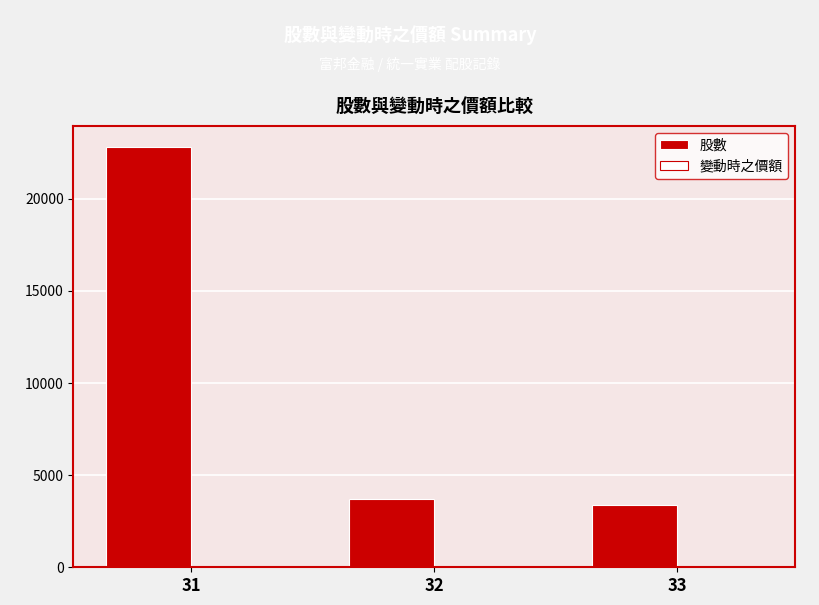

The value of 股數 at 31 is 32626.8. True or false?

False